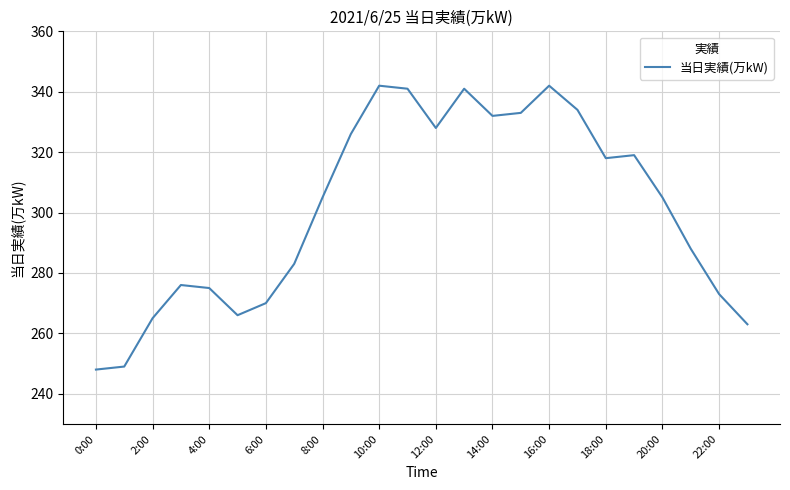

What is the difference between the maximum and minimum values?

94